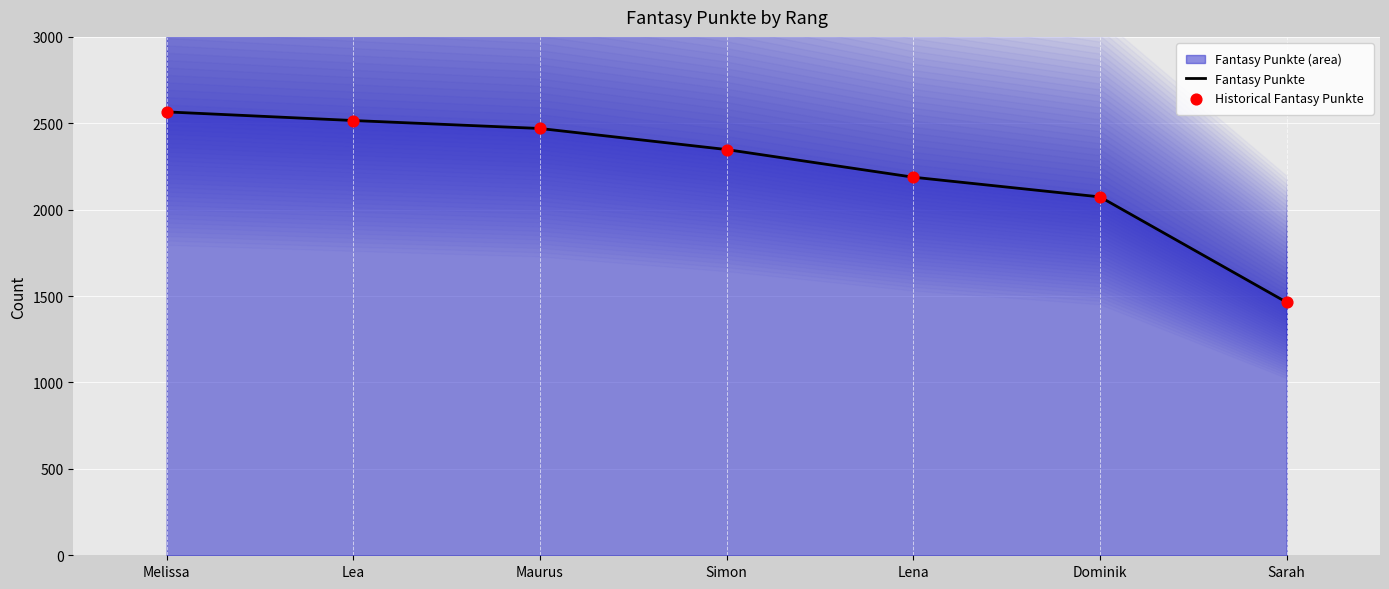

Which series has the largest total across all categories?

Fantasy Punkte